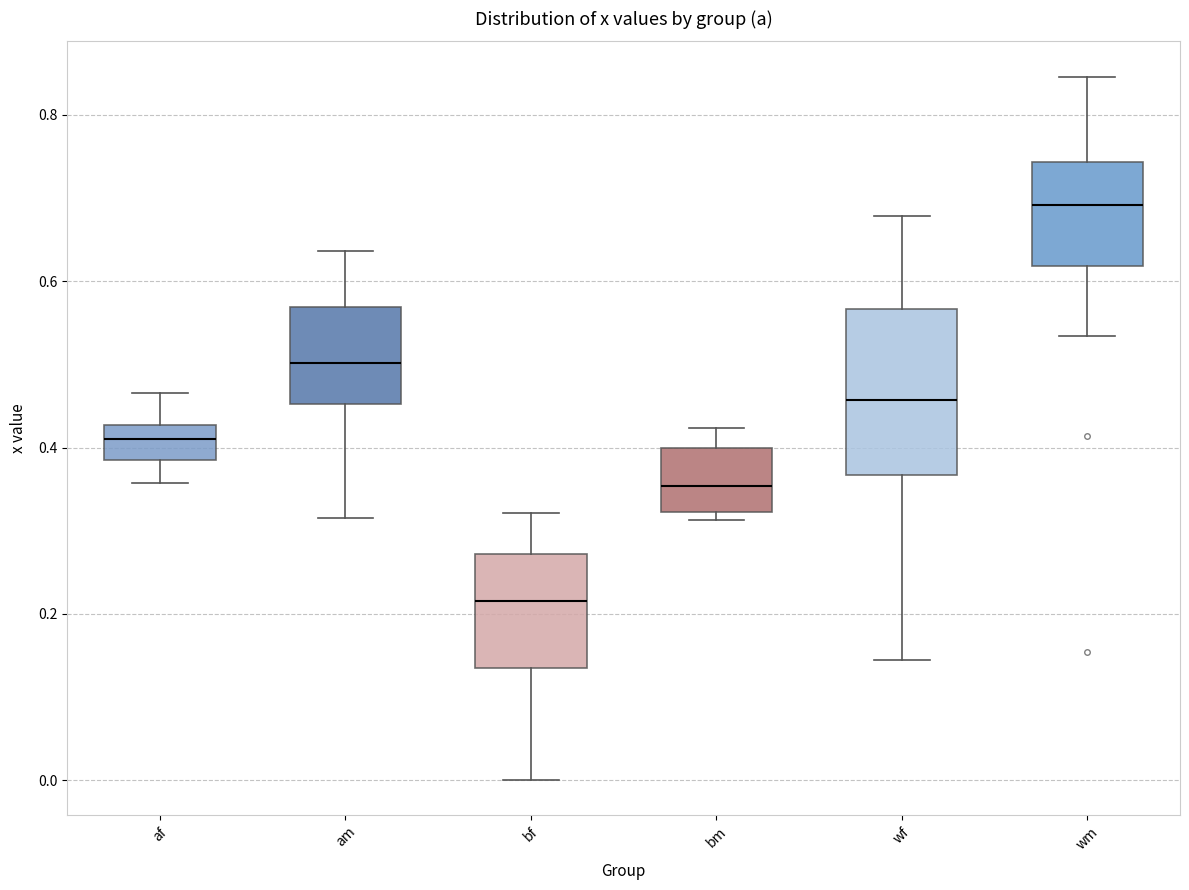

Reading left to right, transcribe this box plot: for each box, give where its median line is, the range the box spans, and where its two whiskers end, as read against the y-axis. The values are not printed on the chart, so give them approximately, as read against the axis.

af: median 0.40, box 0.38 to 0.42, whiskers 0.36 to 0.46
am: median 0.50, box 0.46 to 0.56, whiskers 0.32 to 0.64
bf: median 0.22, box 0.14 to 0.28, whiskers 0.00 to 0.32
bm: median 0.36, box 0.32 to 0.40, whiskers 0.32 (just below the box's lower edge) to 0.42
wf: median 0.46, box 0.36 to 0.56, whiskers 0.14 to 0.68
wm: median 0.70, box 0.62 to 0.74, whiskers 0.54 to 0.84